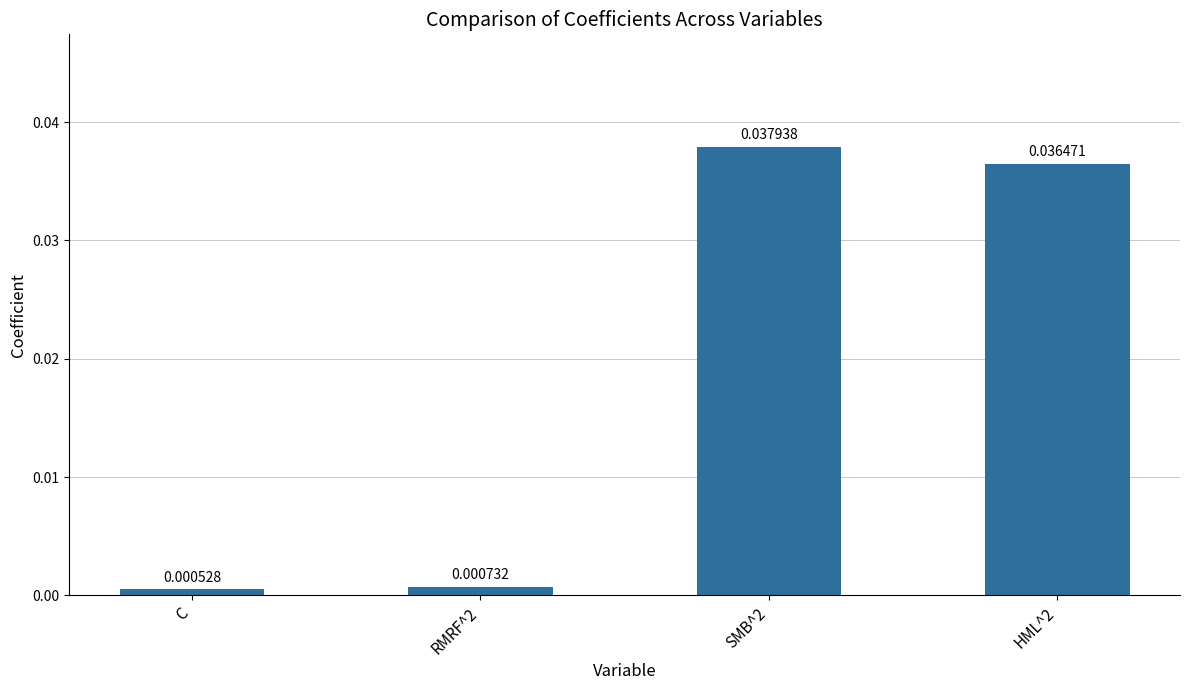

Which has a higher value, RMRF^2 or HML^2?

HML^2